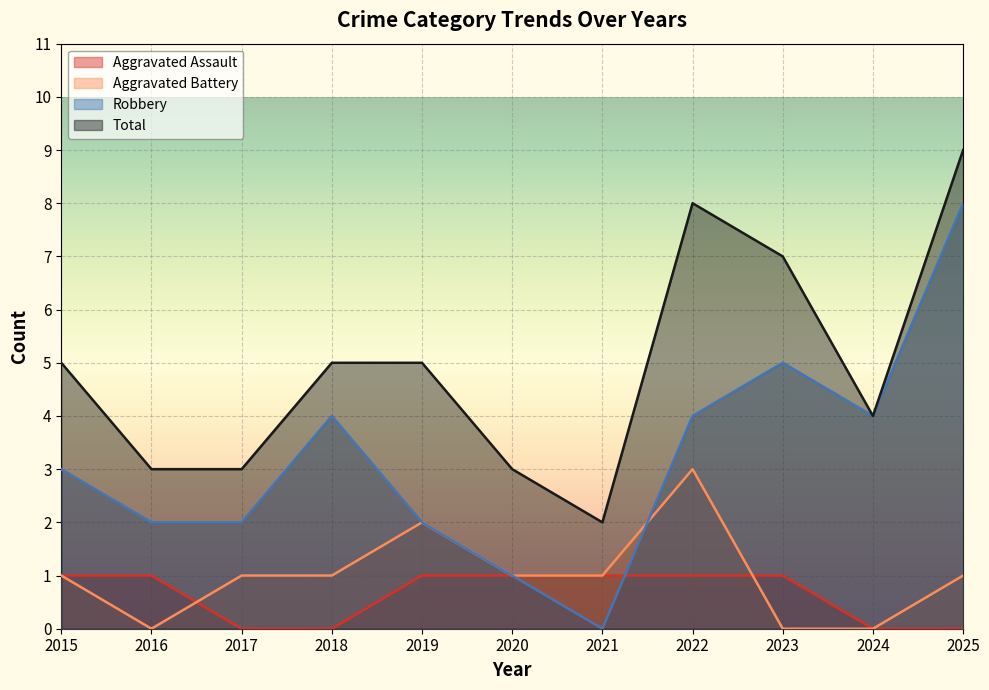

The Robbery series shows 2 at 2022. True or false?

False